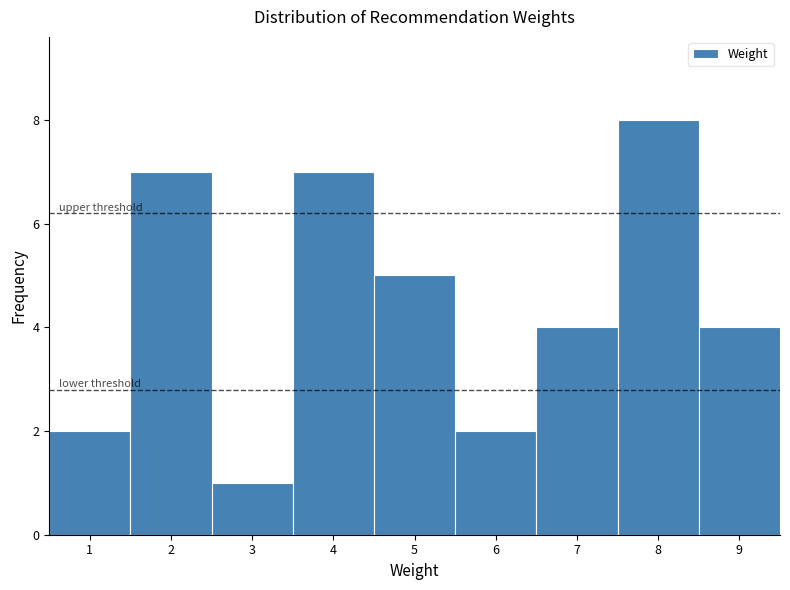

Reading left to right, list every bar in this chart as the range it spans on the x-axis followed by its height. The values are not printed on the chart, so give them approximately, as read against the axis.

0.5 to 1.5: 2
1.5 to 2.5: 7
2.5 to 3.5: 1
3.5 to 4.5: 7
4.5 to 5.5: 5
5.5 to 6.5: 2
6.5 to 7.5: 4
7.5 to 8.5: 8
8.5 to 9.5: 4